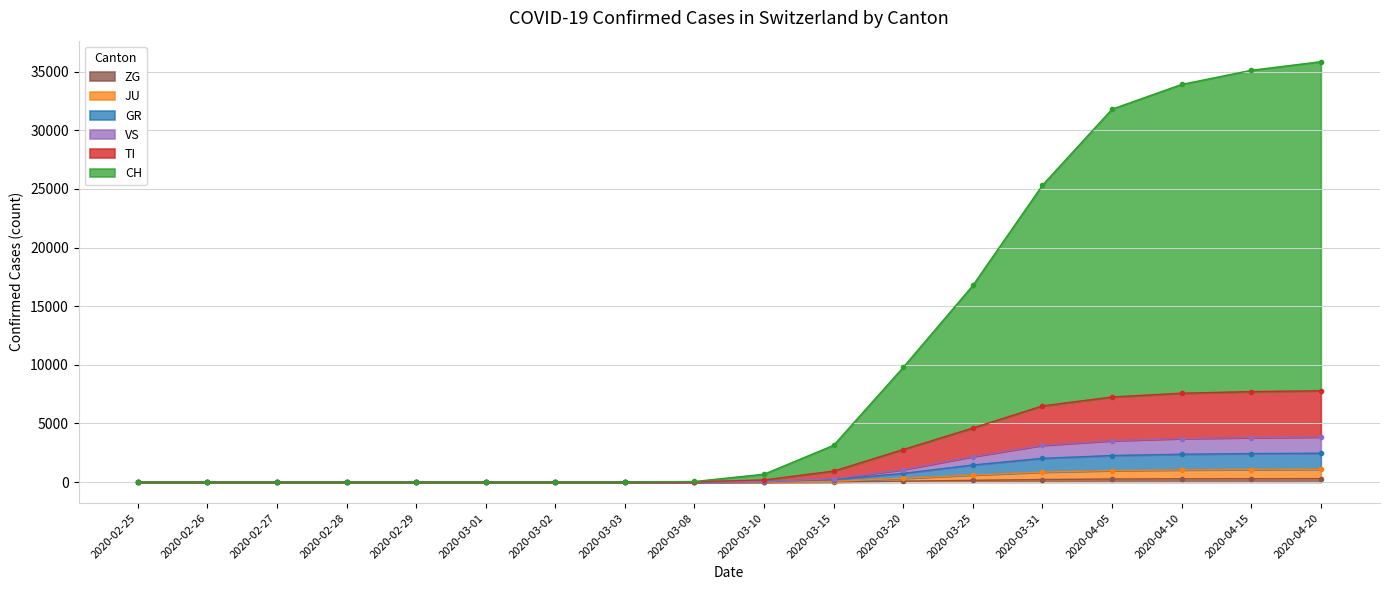

What position from the right is 2020-04-20?

1